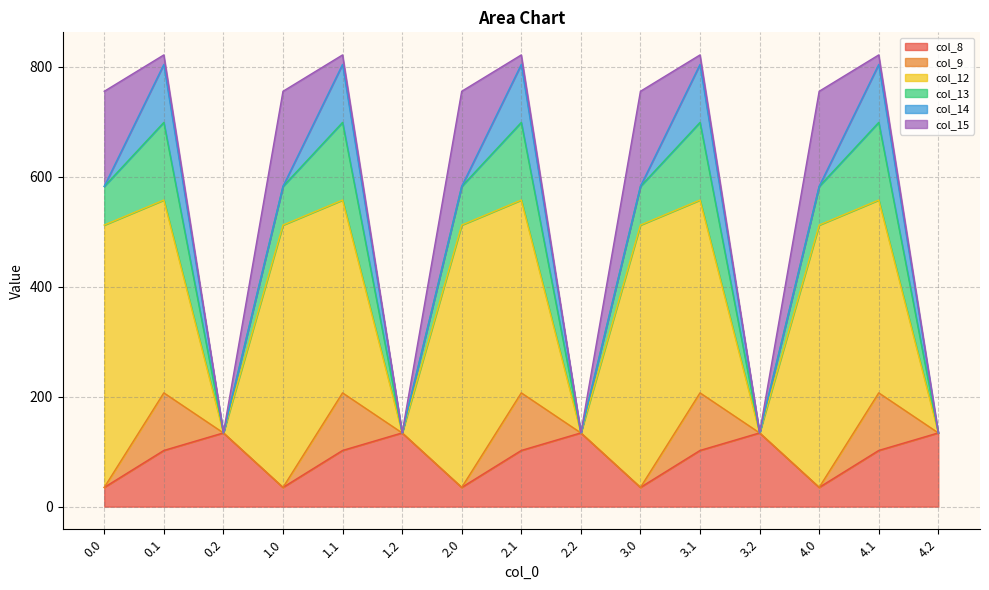

What is the difference between the highest and lowest values at 2.2?

134.2